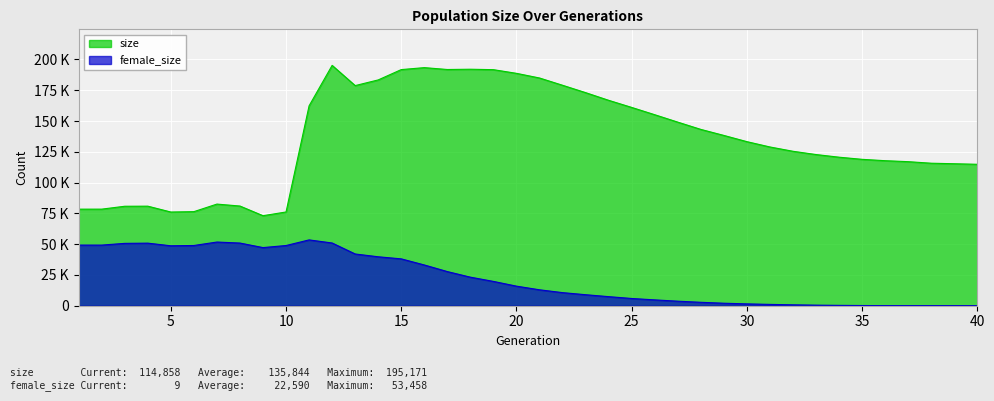

The size series shows 179028 at 22. True or false?

True